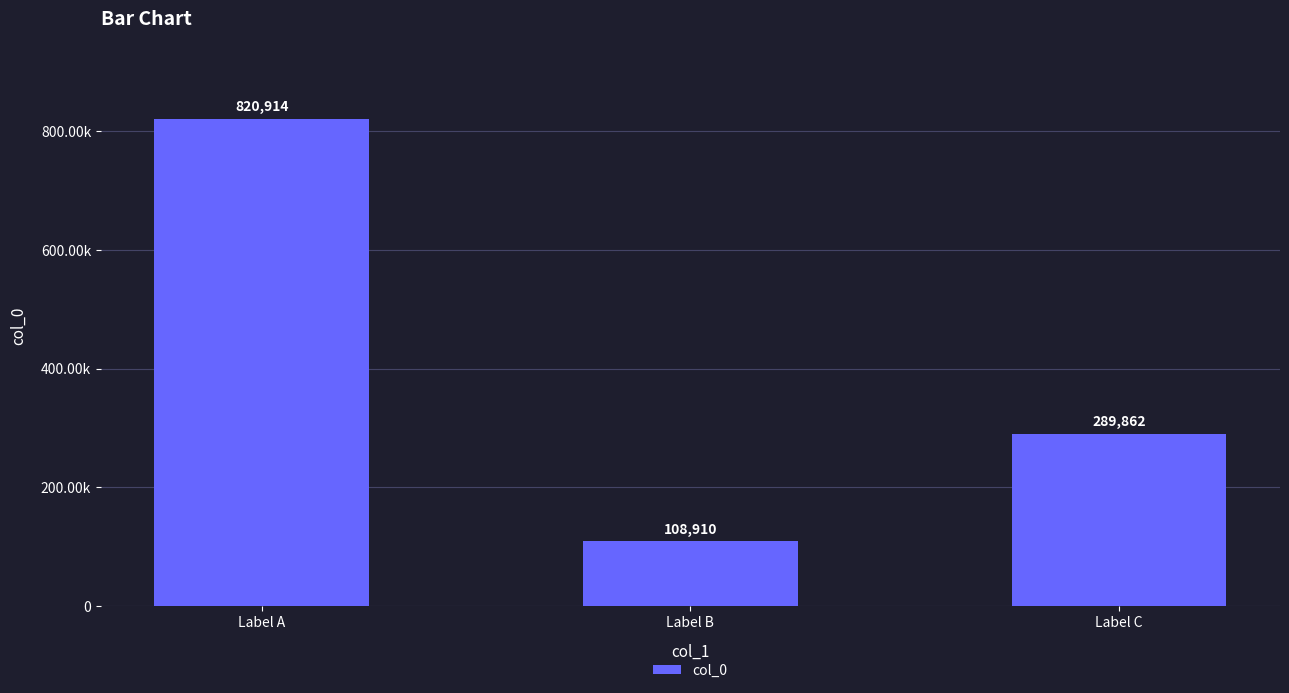

True or false: the data shows 289862 at Label C.

True